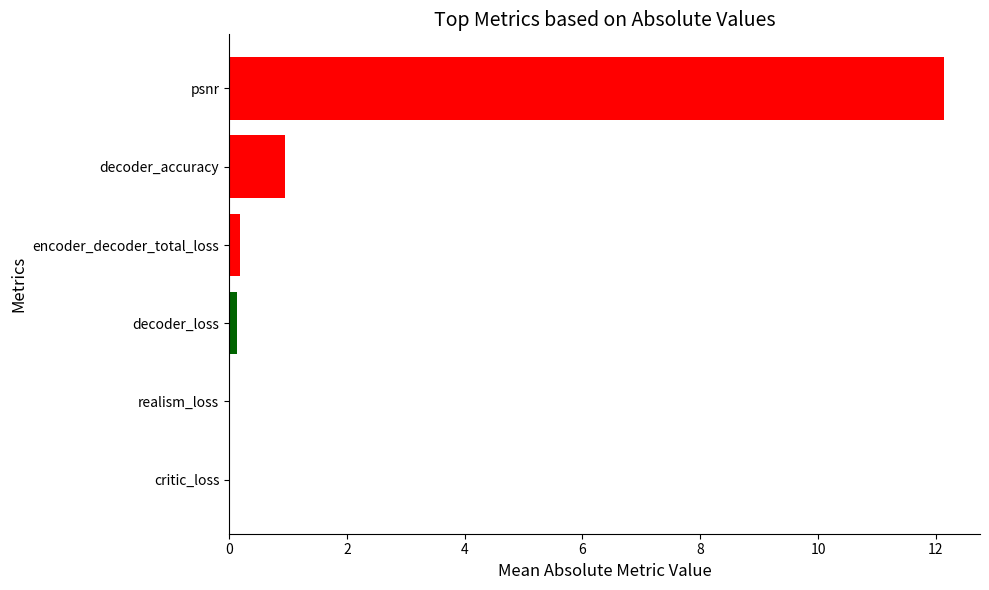

How many bars are there in each group?

6